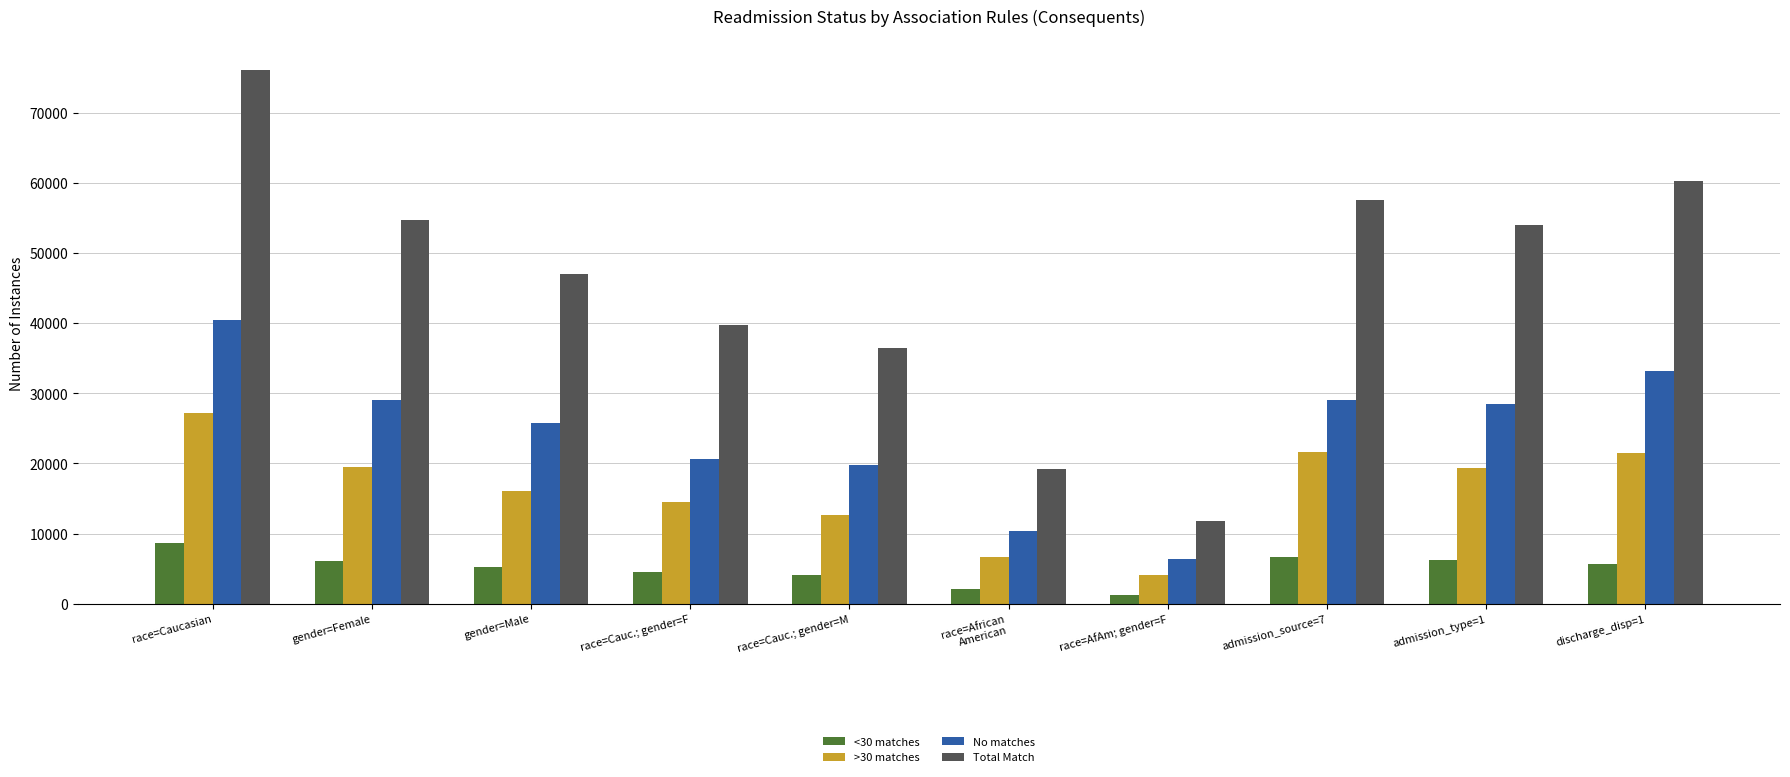

True or false: >30 matches has a value of 7693 at race=Caucasian.

False